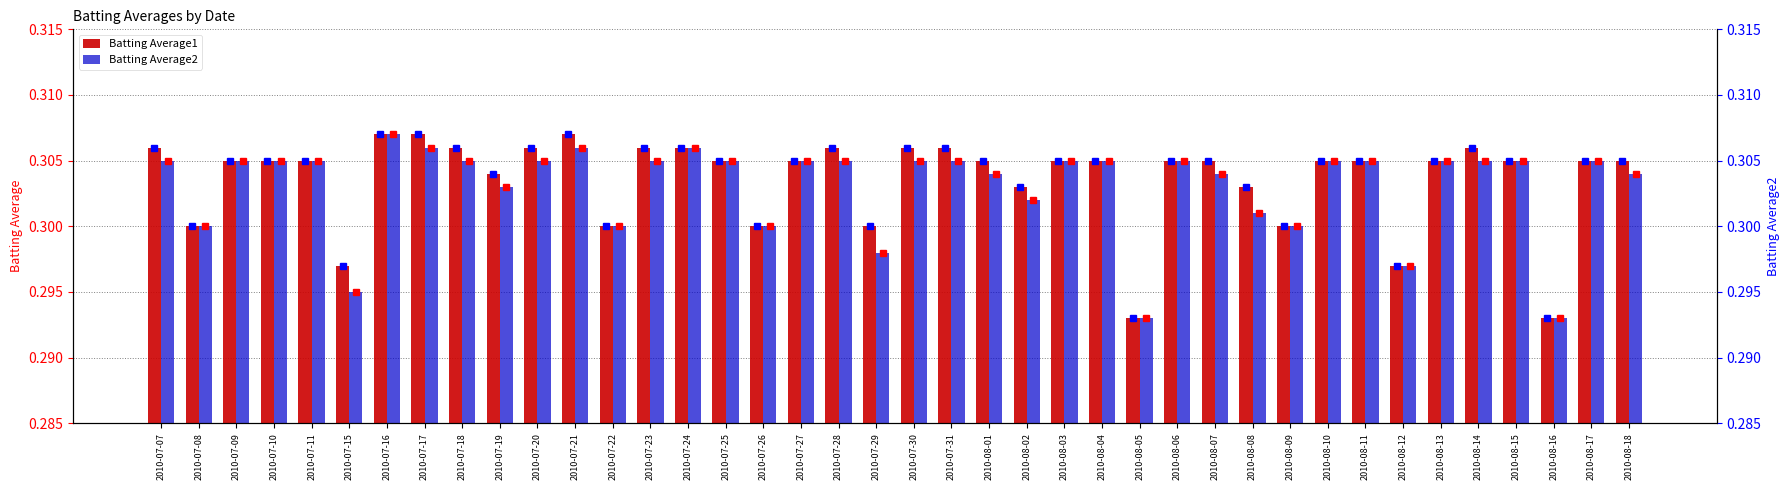

At which label does Batting Average1 reach its peak?

2010-07-16